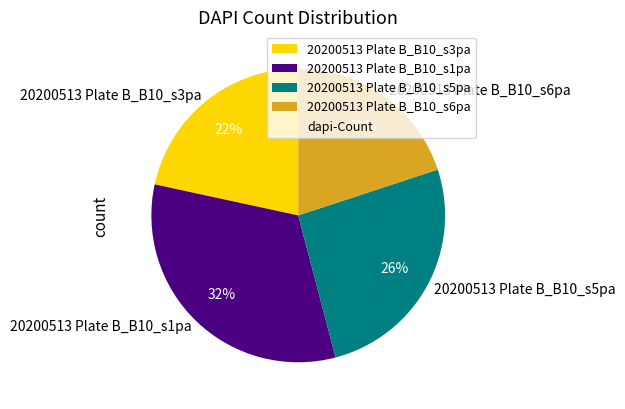

Does 20200513 Plate B_B10_s6pa represent more than half of the total?

No